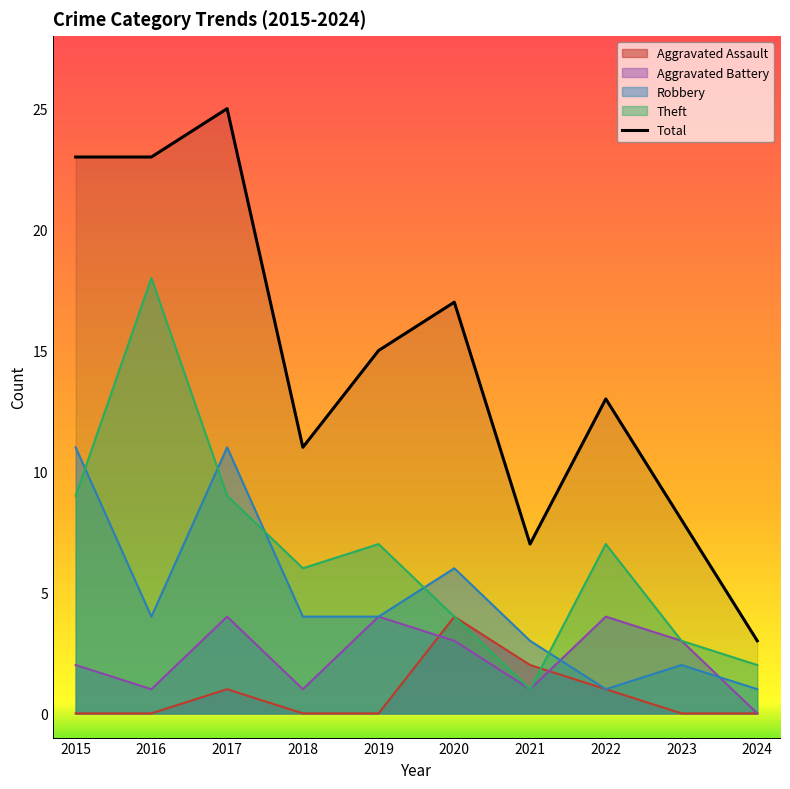

Which has a higher value, 2022 or 2017?

2017